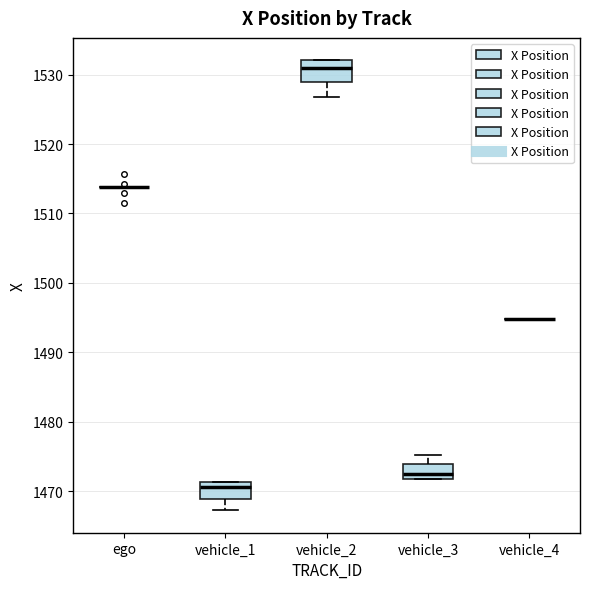

Reading left to right, transcribe this box plot: for each box, give where its median line is, the range the box spans, and where its two whiskers end, as read against the y-axis. The values are not printed on the chart, so give them approximately, as read against the axis.

ego: box collapsed to a line at 1514, whiskers 1514 to 1514
vehicle_1: median 1471 (just below the box's upper edge), box 1469 to 1471, whiskers 1467 to 1471
vehicle_2: median 1531, box 1529 to 1532, whiskers 1527 to 1532
vehicle_3: median 1472 (just above the box's lower edge), box 1472 to 1474, whiskers 1472 to 1475
vehicle_4: box collapsed to a line at 1495, whiskers 1495 to 1495